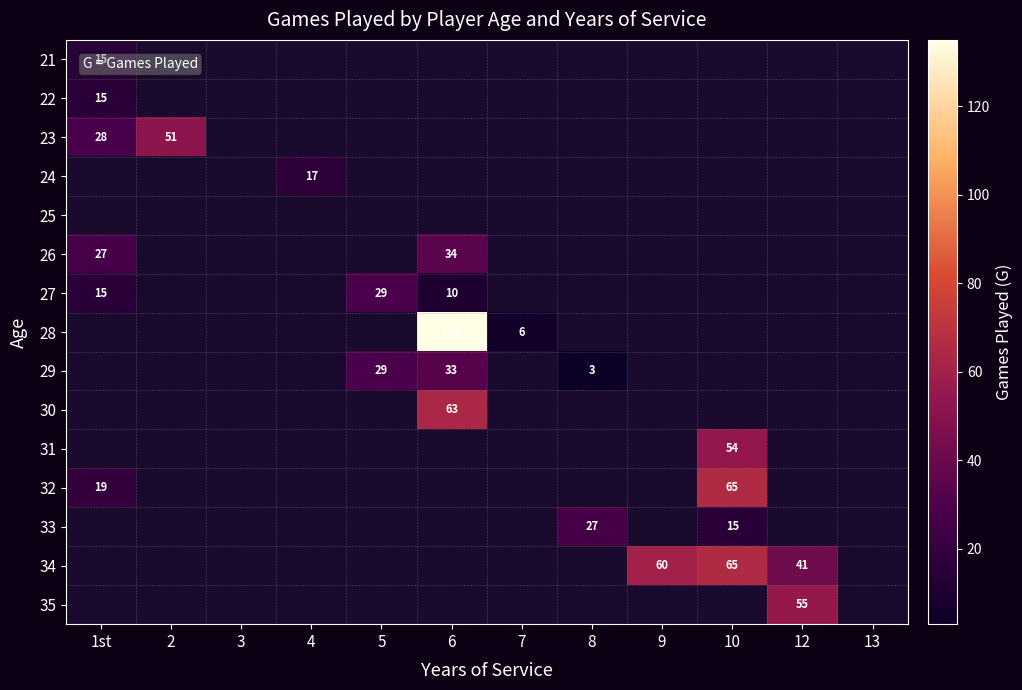

At how many categories does at least one series exceed 104?

1